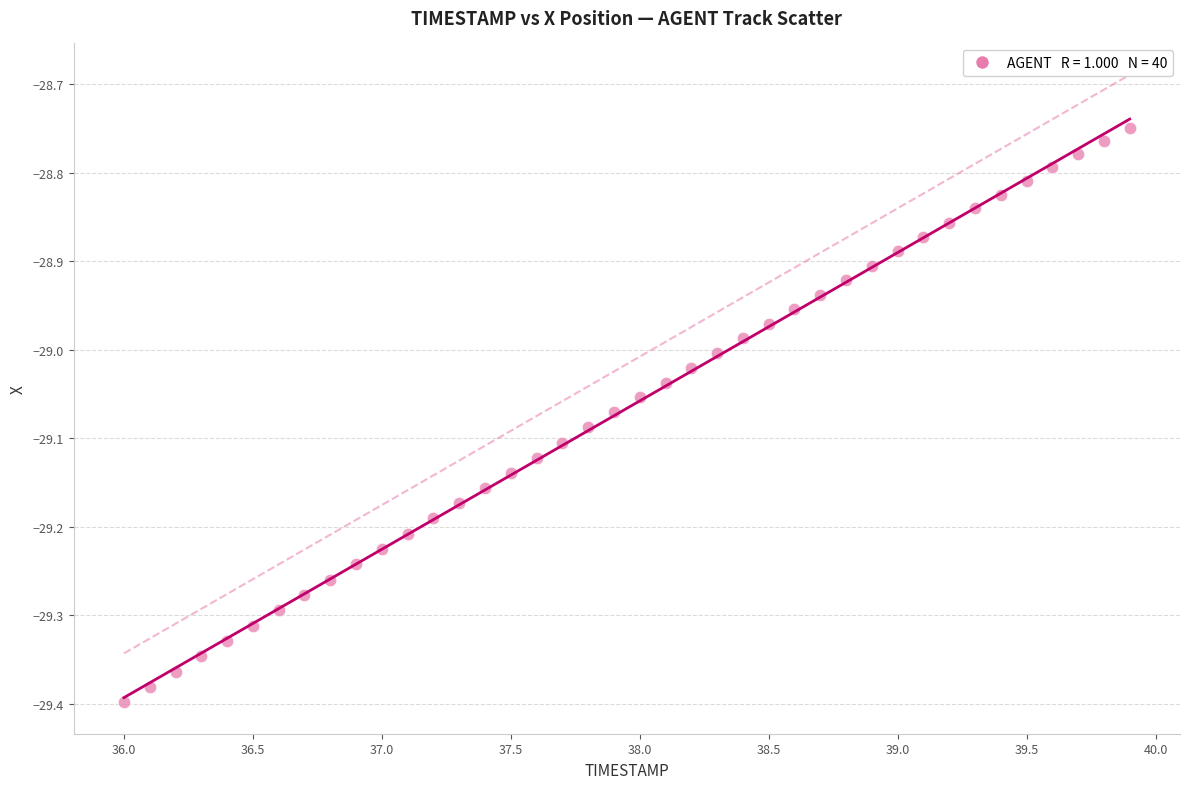

What is the range of X values (max minus min)?

3.9